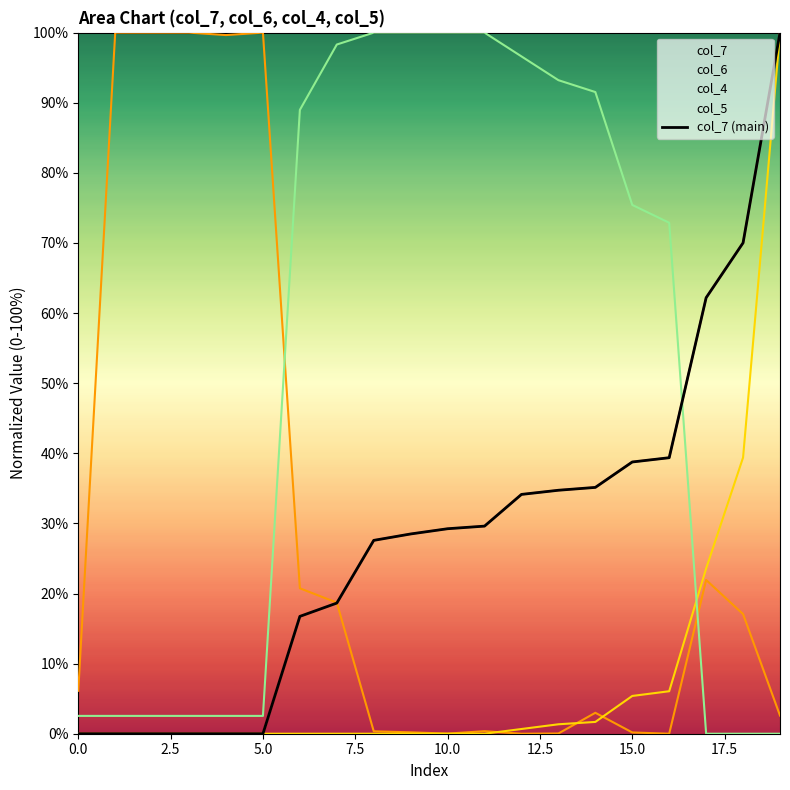

What is the difference between the maximum and minimum values?

100.0